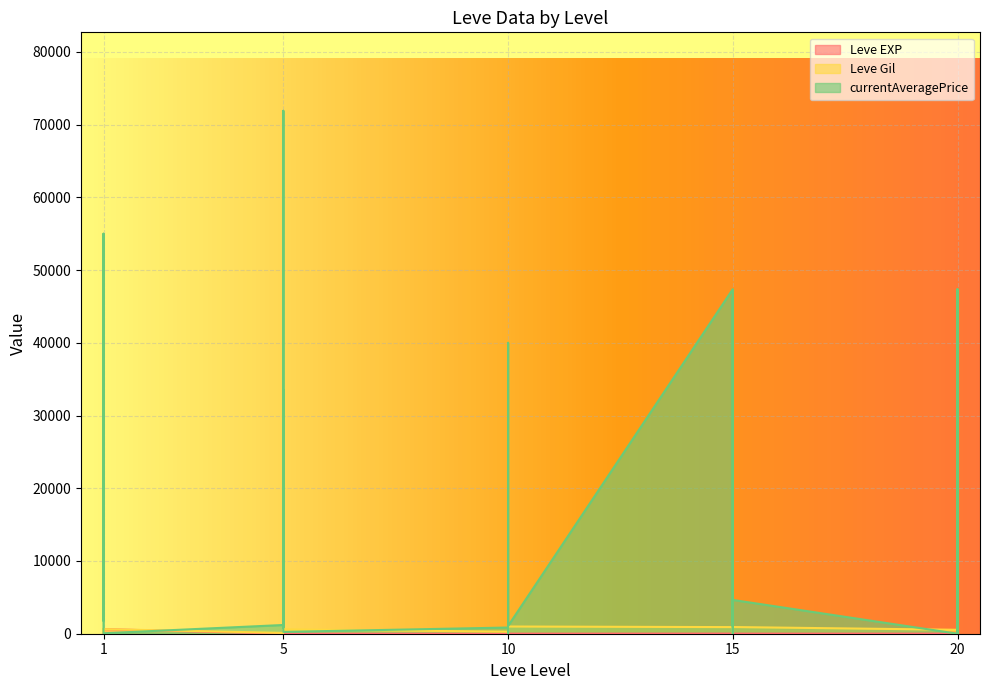

What is the value of the currentAveragePrice point at the 12th from the left?

1200